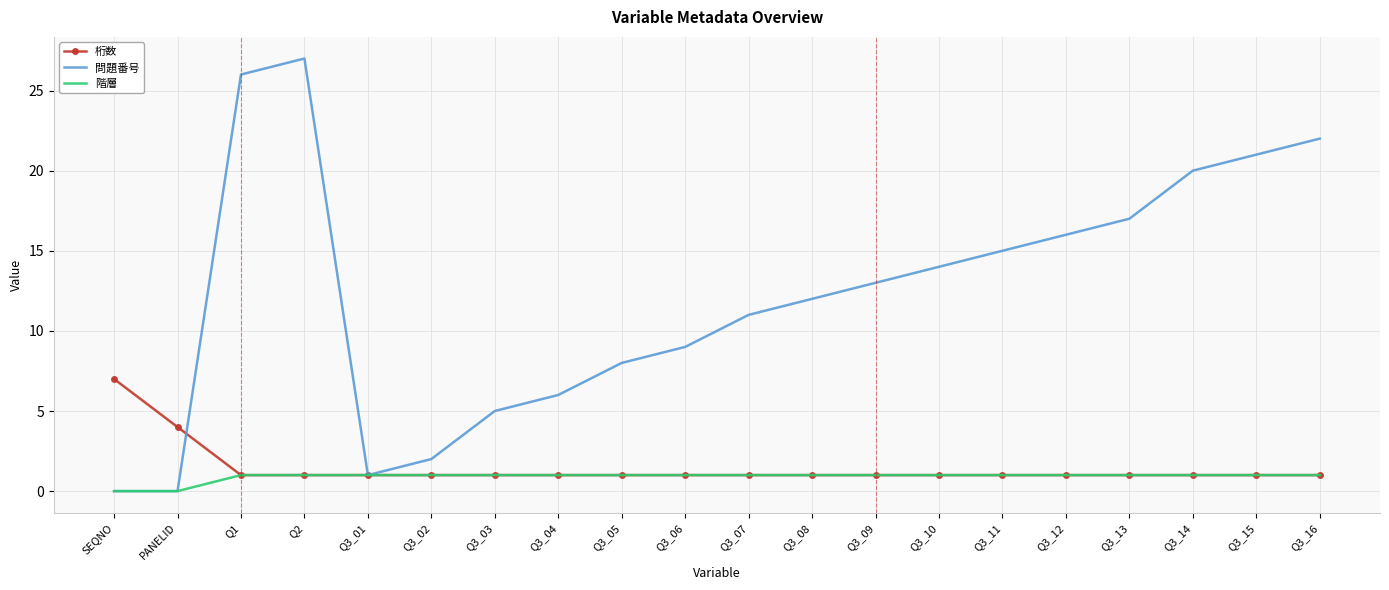

List the series in order of their peak value, lowest first.

階層, 桁数, 問題番号